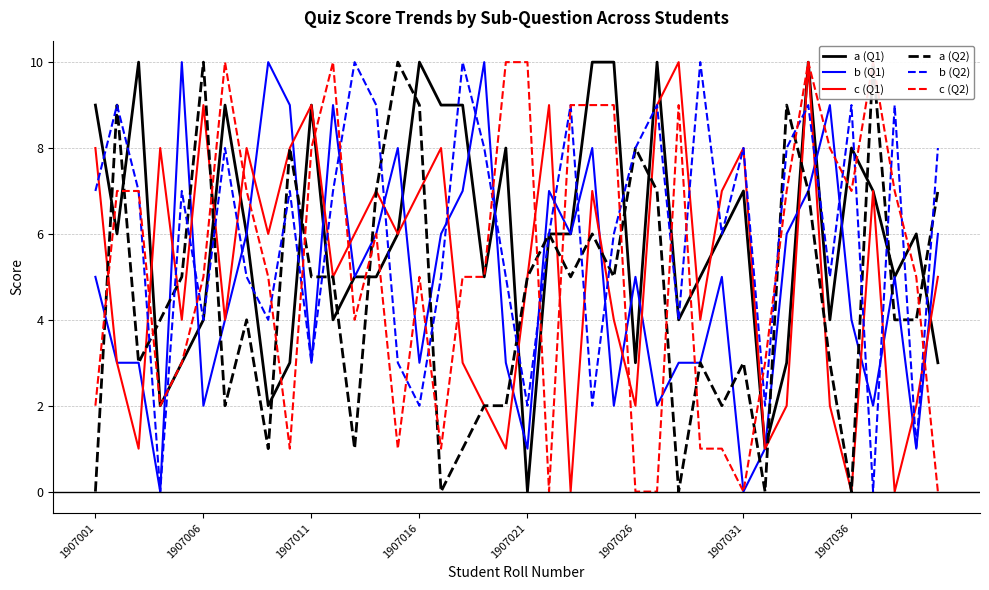

The b (Q2) series shows 4 at 1907006. True or false?

True